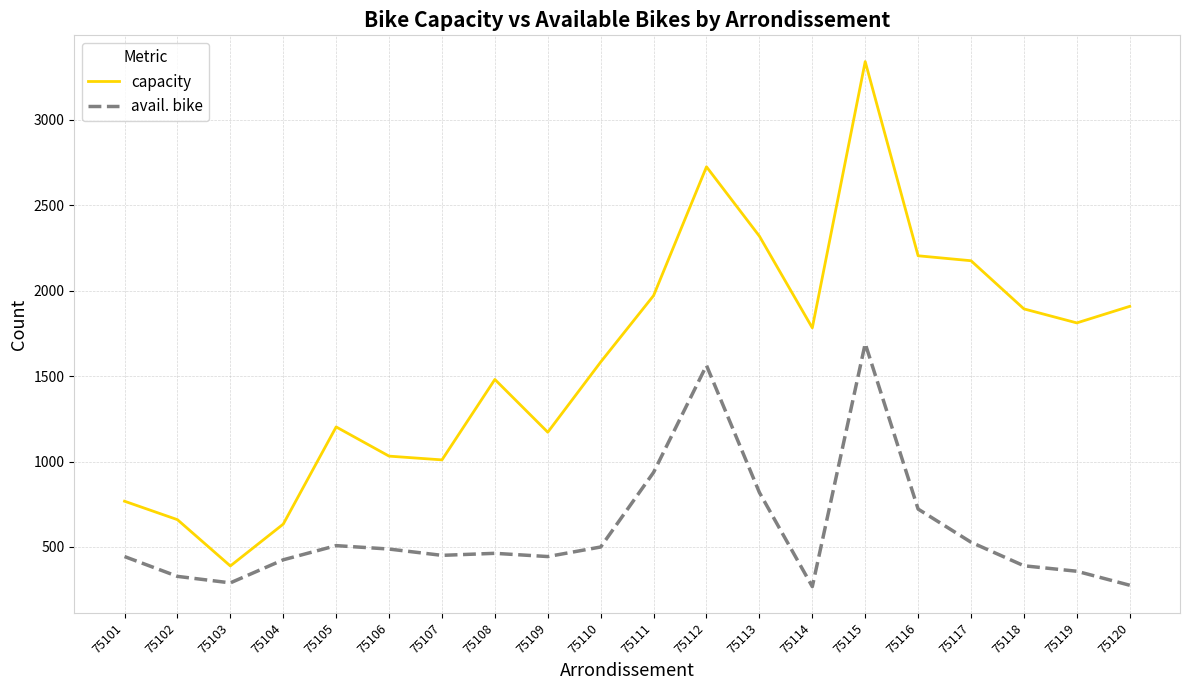

True or false: avail. bike and capacity intersect in this chart.

False